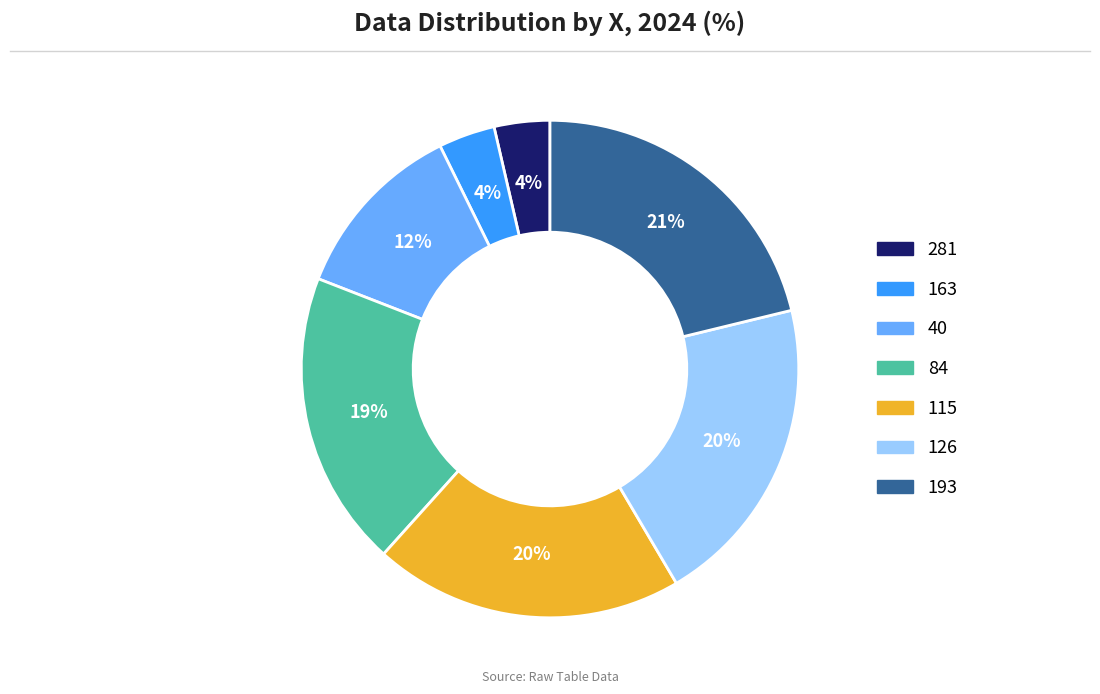

What is the largest slice in the pie chart?

193